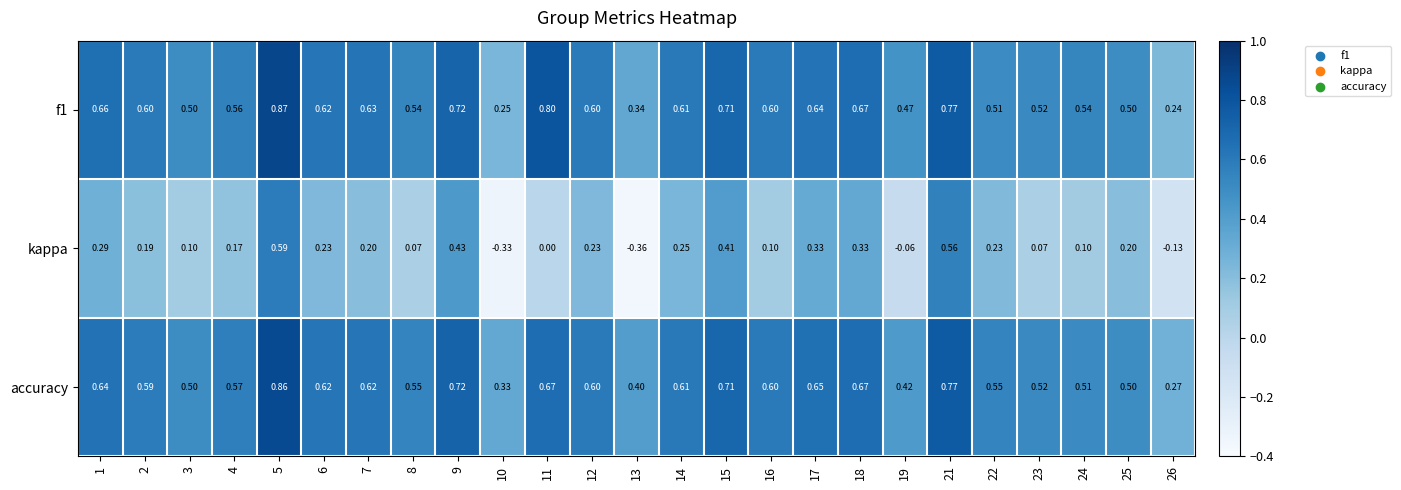

Is the value of accuracy at 23 greater than the value of f1 at 13?

Yes